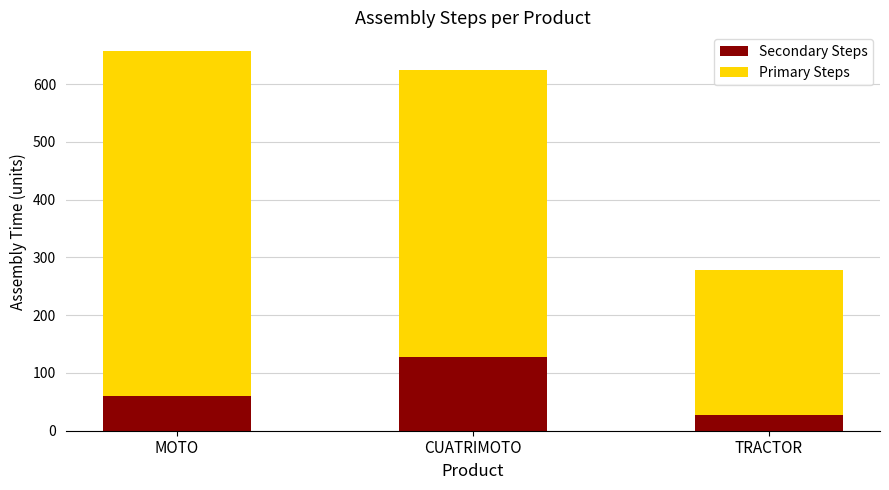

What is the average value of the Secondary Steps series?

72